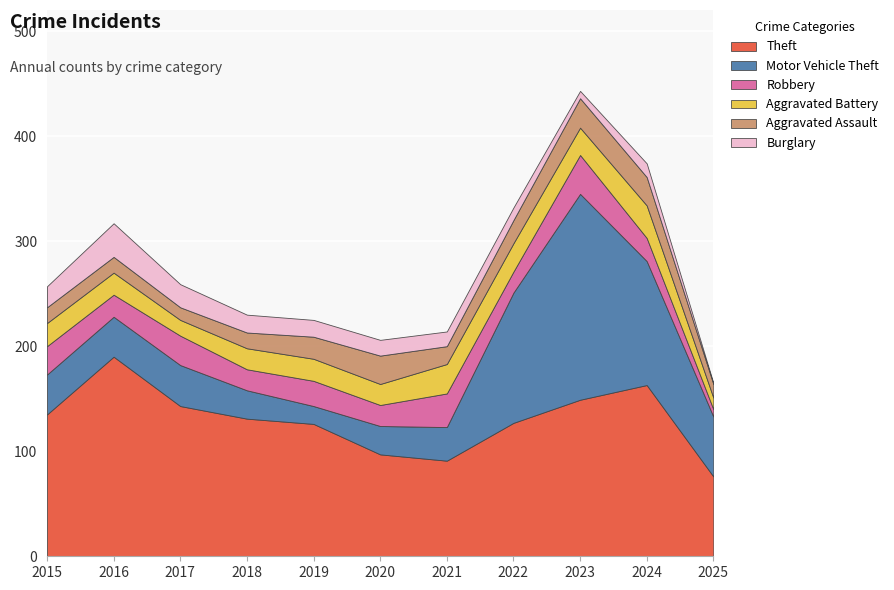

What is the total value across all series at 2017?

259